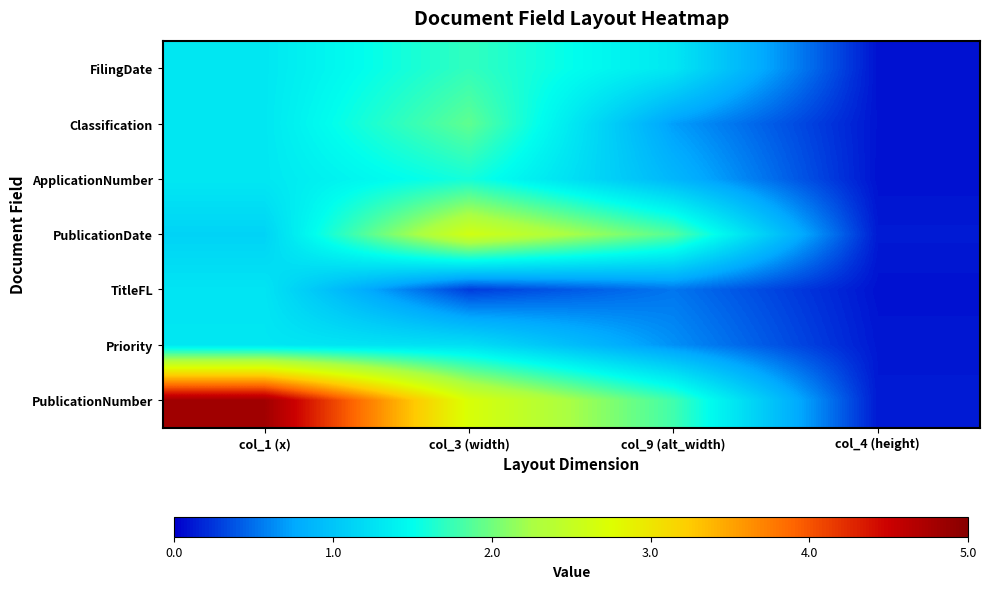

Reading right to left, extract all data points from this chart.

FilingDate: col_4 (height)=0.1	col_9 (alt_width)=1.3	col_3 (width)=1.7	col_1 (x)=1.3
Classification: col_4 (height)=0.1	col_9 (alt_width)=0.7	col_3 (width)=1.9	col_1 (x)=1.3
ApplicationNumber: col_4 (height)=0.1	col_9 (alt_width)=0.9	col_3 (width)=1.6	col_1 (x)=1.3
PublicationDate: col_4 (height)=0.1	col_9 (alt_width)=1.9	col_3 (width)=2.6	col_1 (x)=1.1
TitleFL: col_4 (height)=0.1	col_9 (alt_width)=0.5	col_3 (width)=0.3	col_1 (x)=1.3
Priority: col_4 (height)=0.1	col_9 (alt_width)=0.6	col_3 (width)=1.2	col_1 (x)=1.3
PublicationNumber: col_4 (height)=0.1	col_9 (alt_width)=1.8	col_3 (width)=2.7	col_1 (x)=4.8